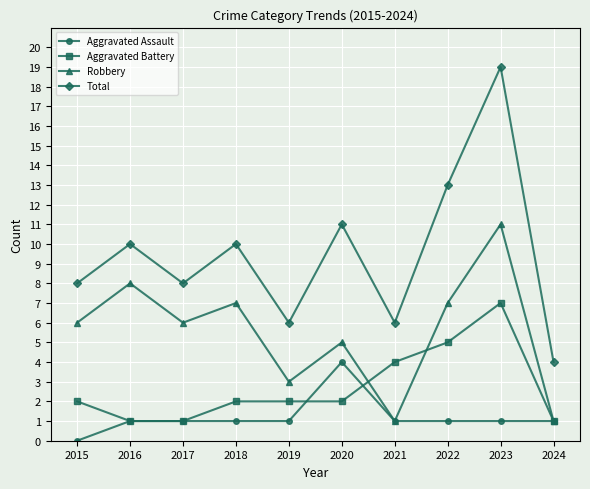

List the series in order of their overall mean, highest first.

Total, Robbery, Aggravated Battery, Aggravated Assault